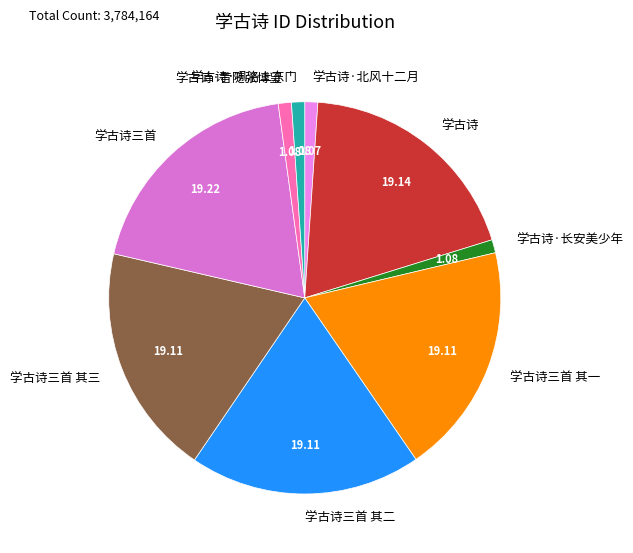

Is there a majority slice in this chart?

No